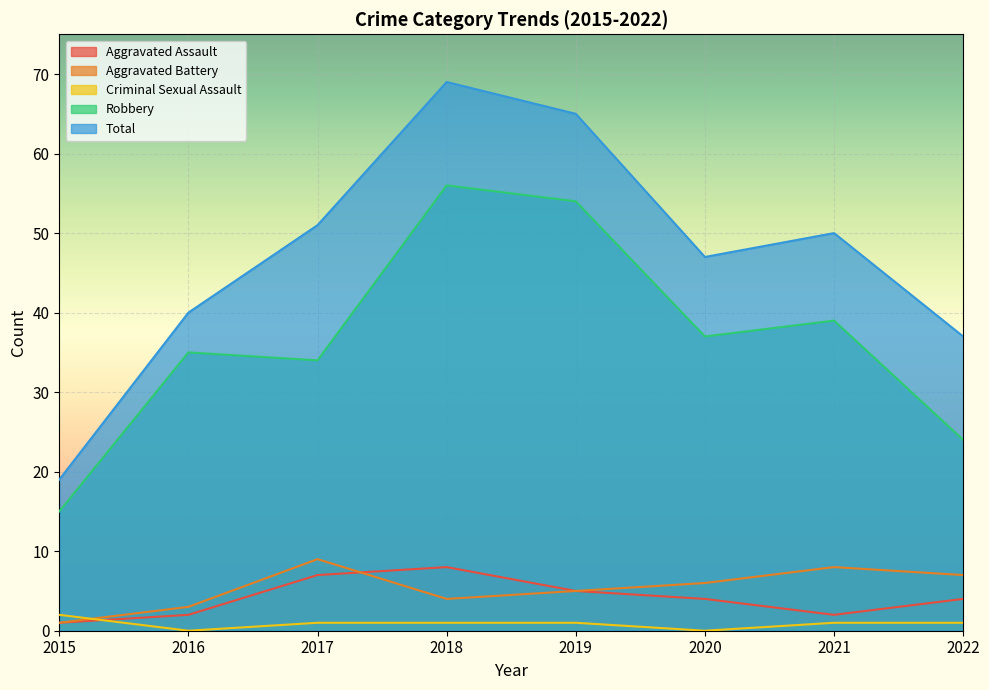

Reading right to left, list all the values displayed in this chart.

Aggravated Assault: 2022=4	2021=2	2020=4	2019=5	2018=8	2017=7	2016=2	2015=1
Aggravated Battery: 2022=7	2021=8	2020=6	2019=5	2018=4	2017=9	2016=3	2015=1
Criminal Sexual Assault: 2022=1	2021=1	2020=0	2019=1	2018=1	2017=1	2016=0	2015=2
Robbery: 2022=24	2021=39	2020=37	2019=54	2018=56	2017=34	2016=35	2015=15
Total: 2022=37	2021=50	2020=47	2019=65	2018=69	2017=51	2016=40	2015=19